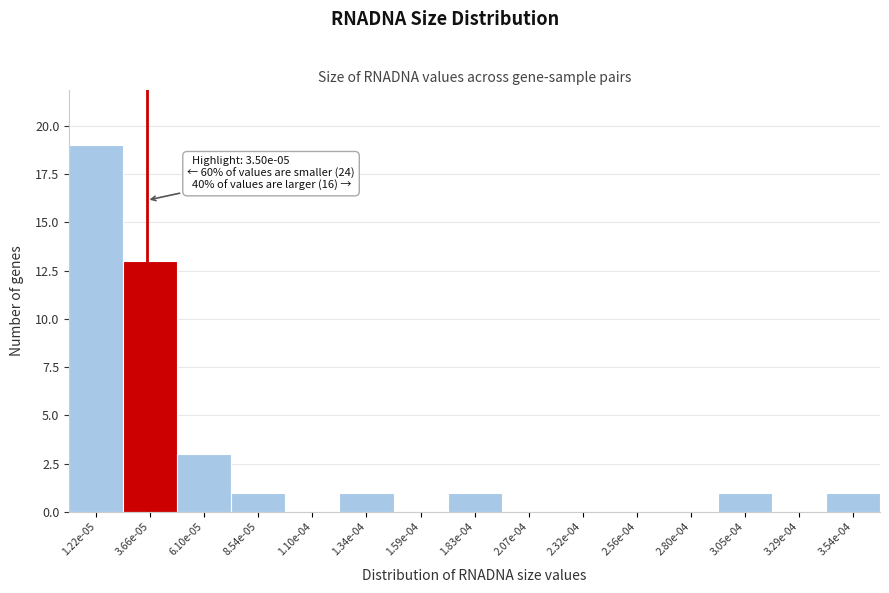

Reading right to left, extract all data points from this chart.

3.54e-04=1	3.29e-04=0	3.05e-04=1	2.80e-04=0	2.56e-04=0	2.32e-04=0	2.07e-04=0	1.83e-04=1	1.59e-04=0	1.34e-04=1	1.10e-04=0	8.54e-05=1	6.10e-05=3	3.66e-05=13	1.22e-05=19